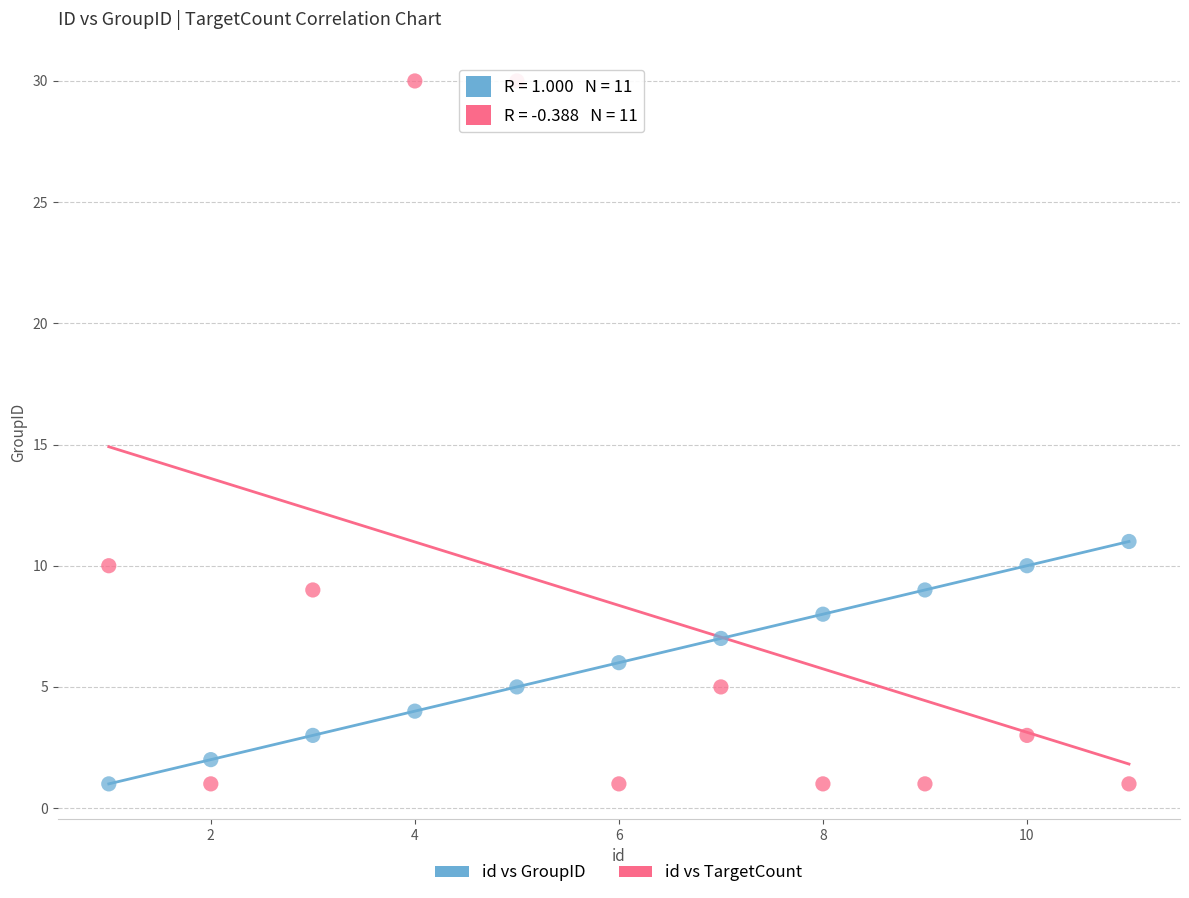

What is the X range (max minus min) for the scatter plot?

10